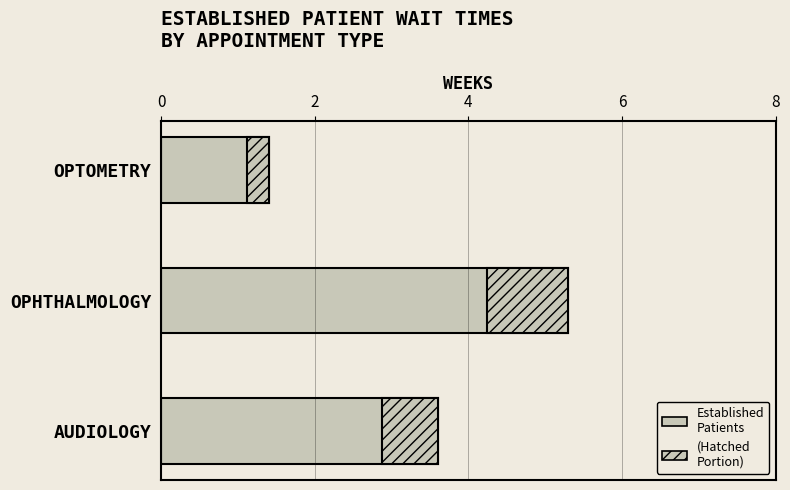

What is the value of the 2nd bar from the left?

5.3